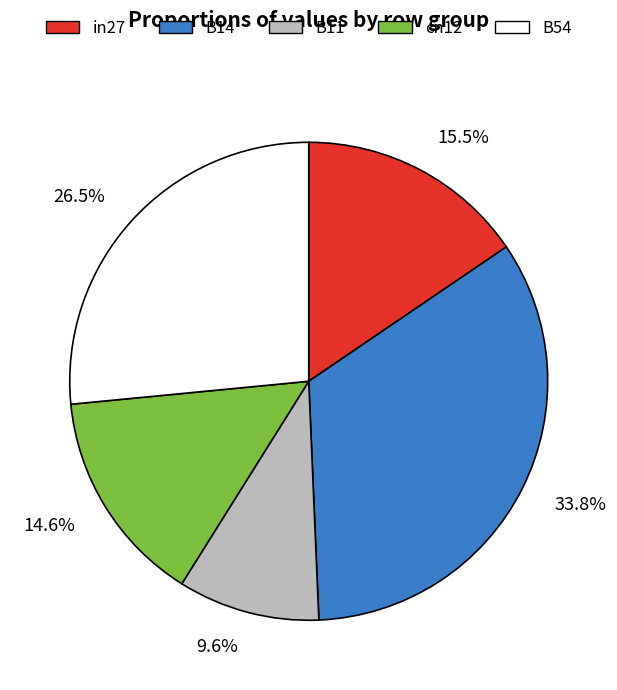

To the nearest percent, what is the average slice percentage?

20%